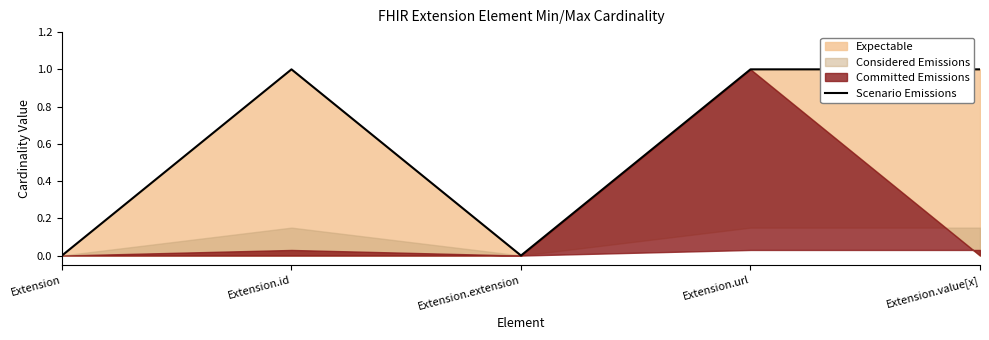

What is the label of the 1st point from the right?

Extension.value[x]